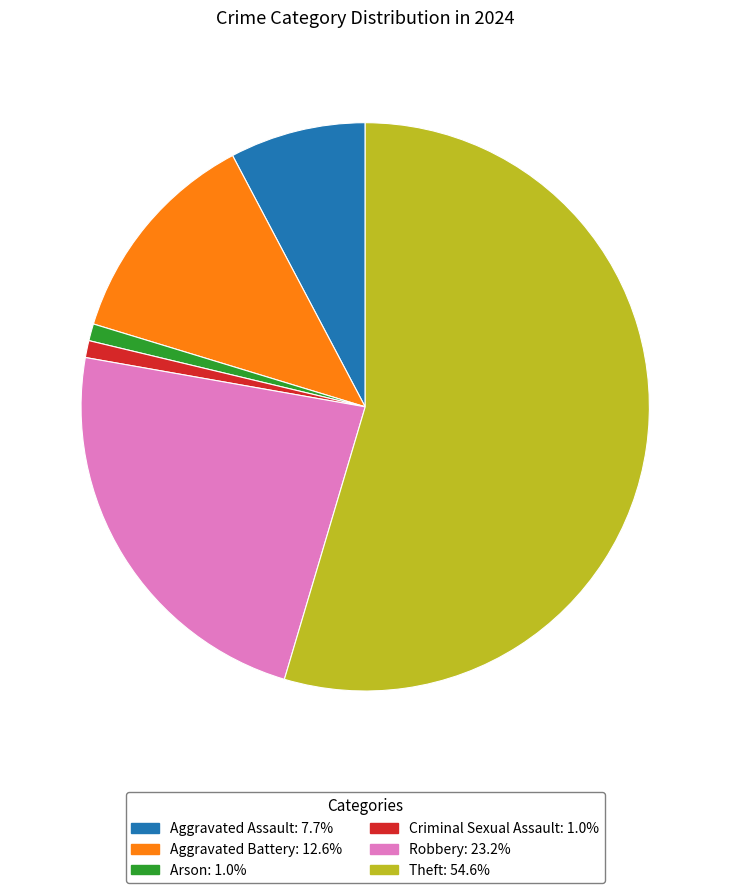

How many slices are in this pie chart?

6